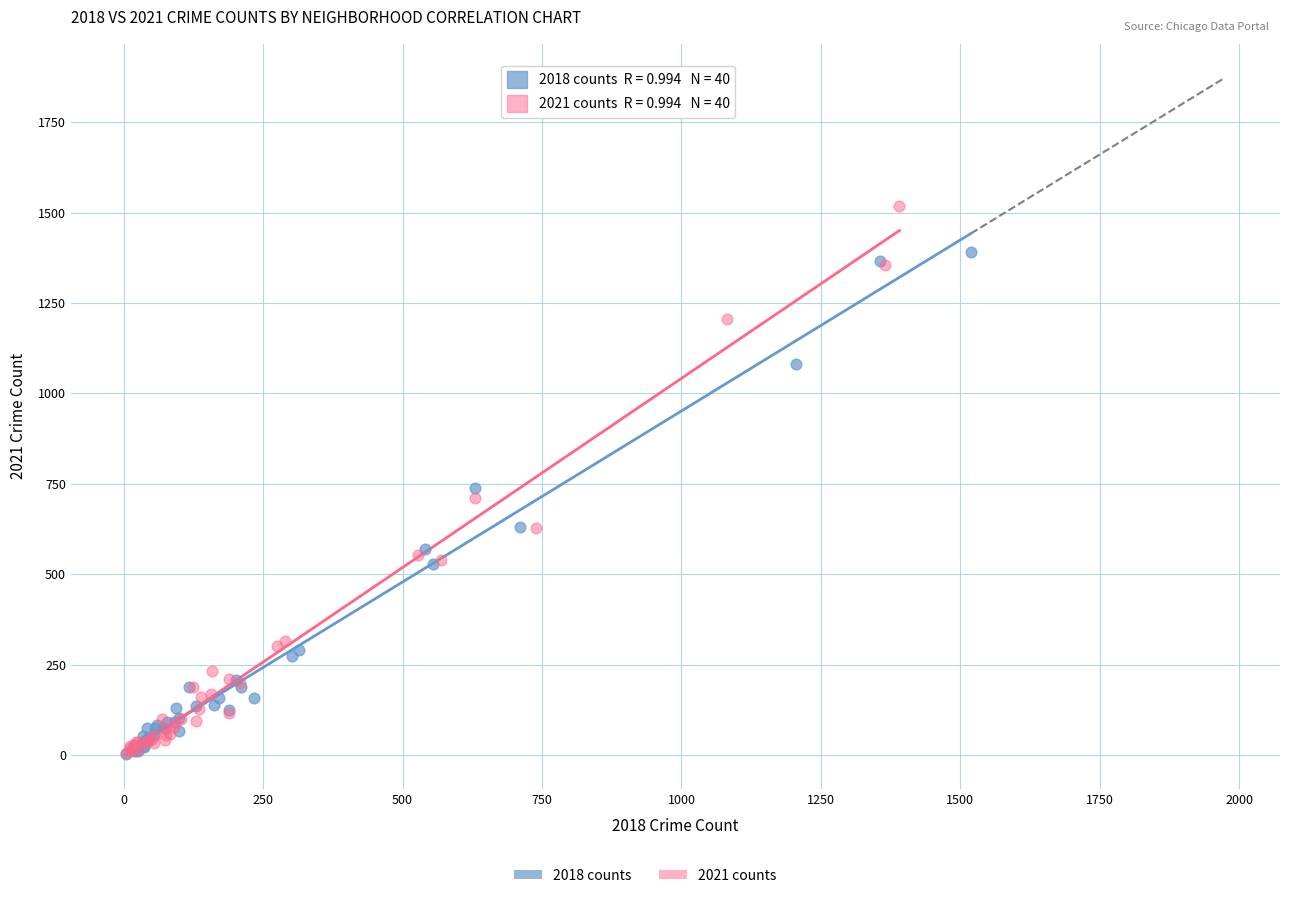

Which series has the widest spread of Y values?

2021 counts